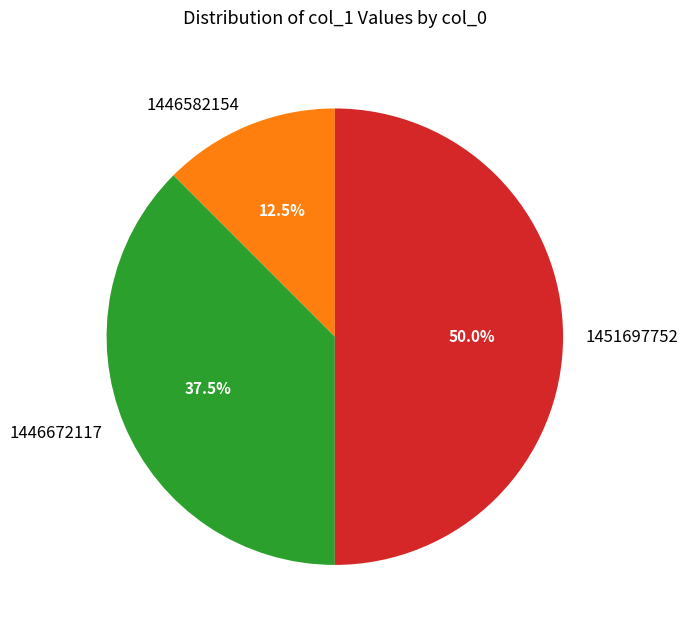

Rank the categories by value from lowest to highest.

1446582154, 1446672117, 1451697752